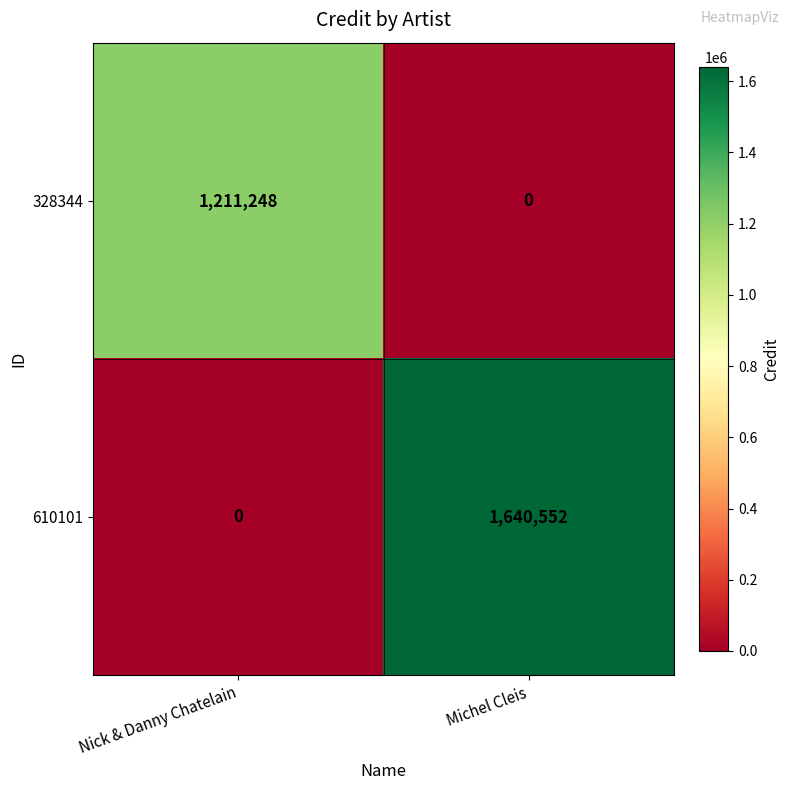

Rank the series by their average value, from lowest to highest.

328344, 610101